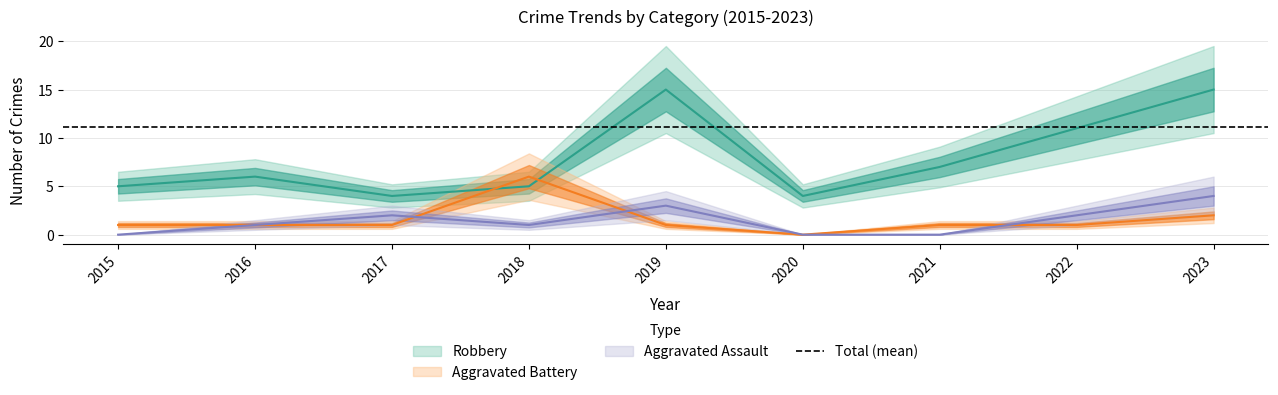

After their last crossing, which series has the higher values: Aggravated Battery or Robbery?

Robbery